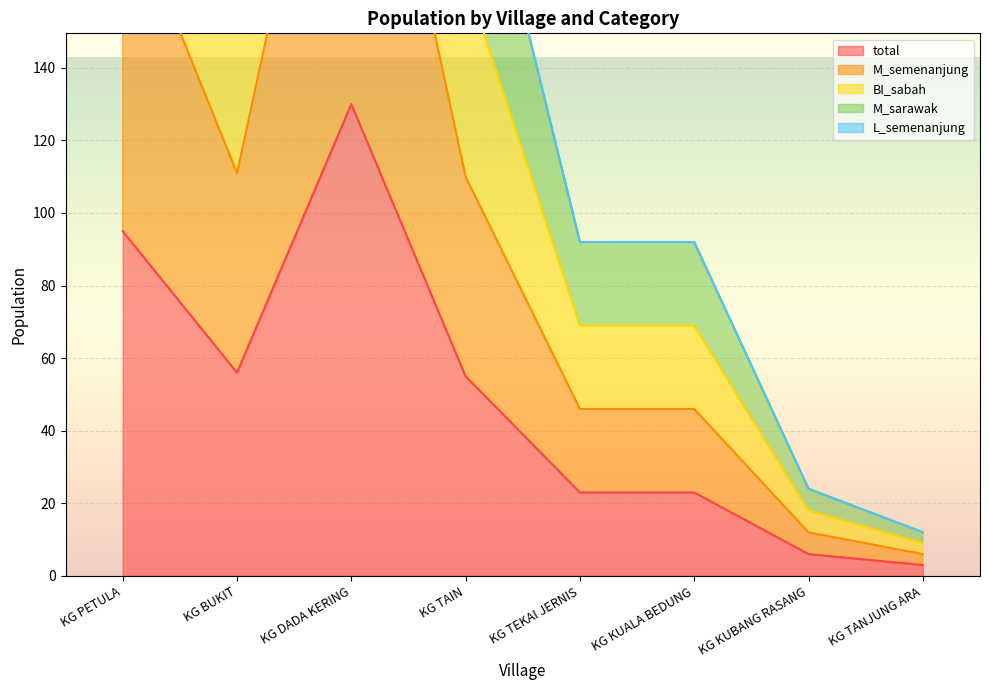

Count the total values in the range 23 to 95.

5